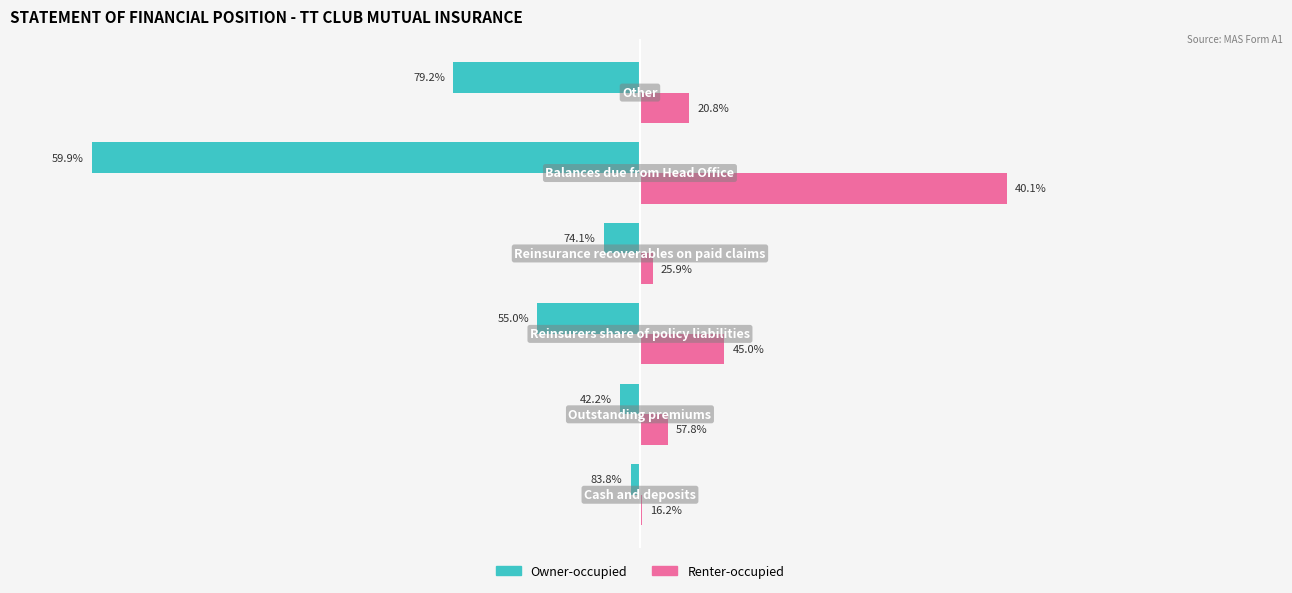

Which series has the largest range (max minus min)?

Owner-occupied